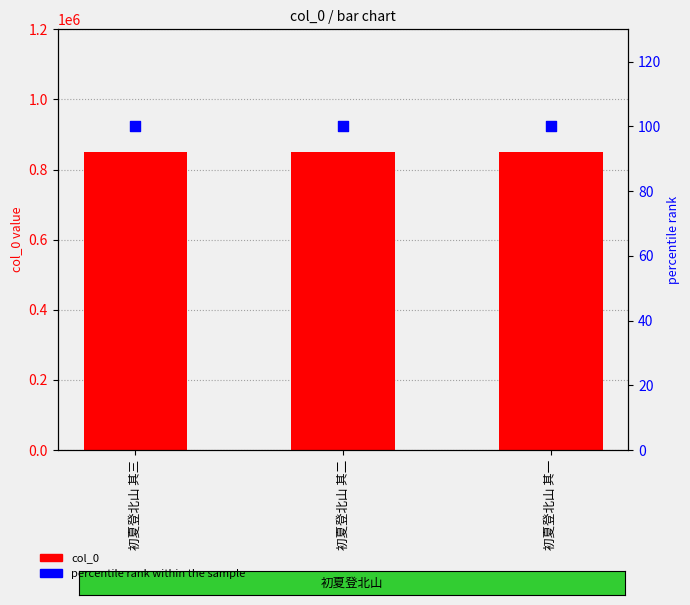

At which category is the sum across all series the highest?

初夏登北山 其三